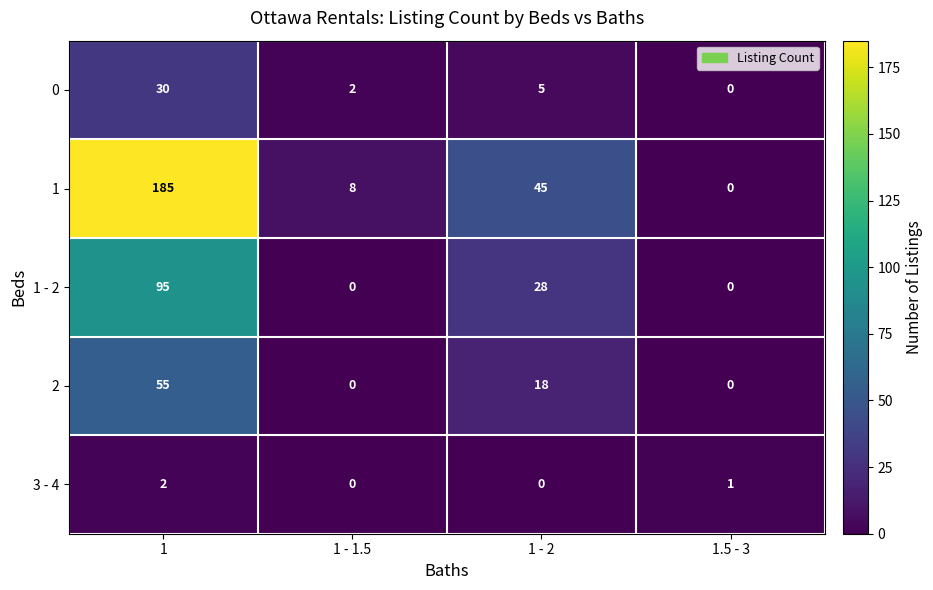

The 2 series shows 17 at 1.5 - 3. True or false?

False